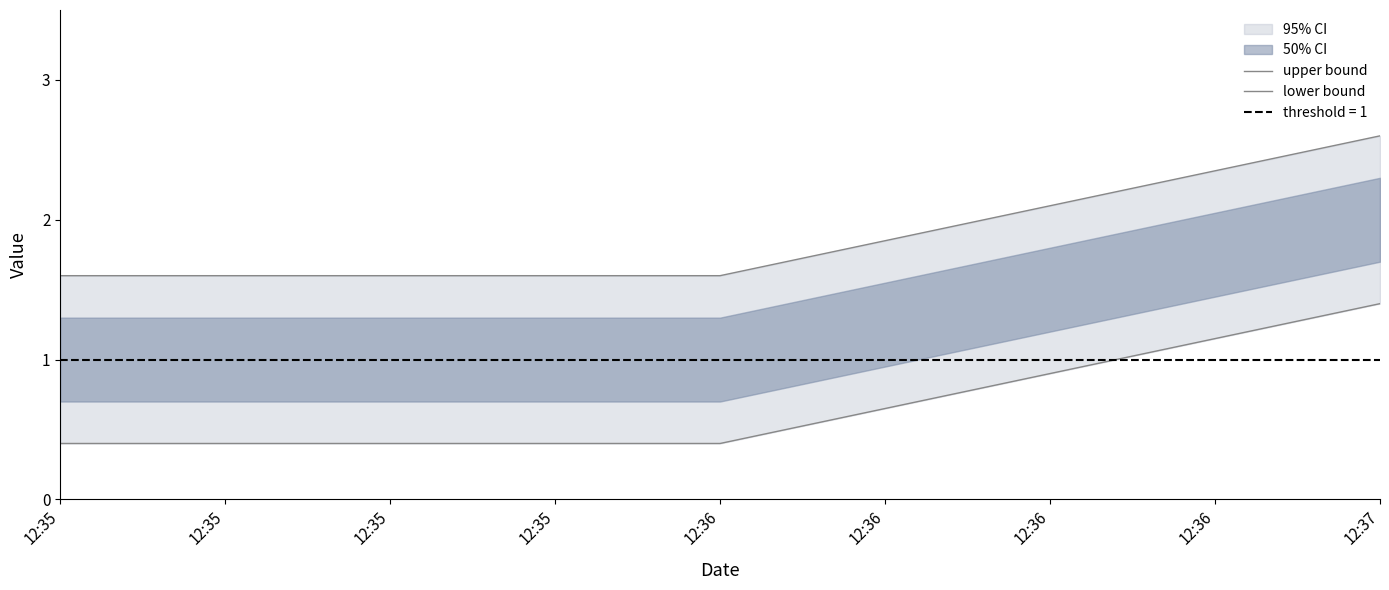

True or false: lower bound has a value of 0.4 at 12:37.

False